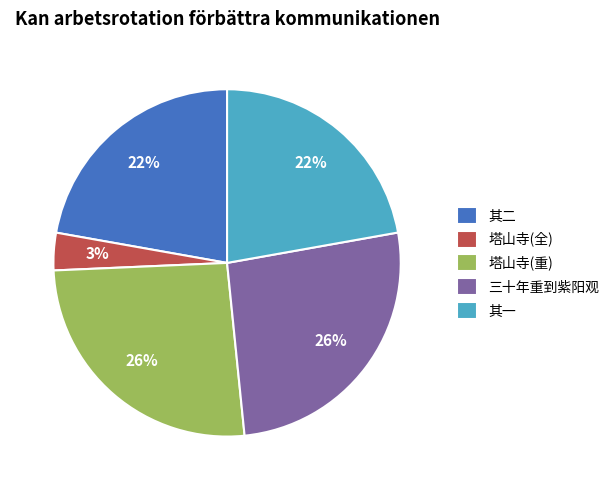

True or false: 其一 accounts for 22% of the total.

True